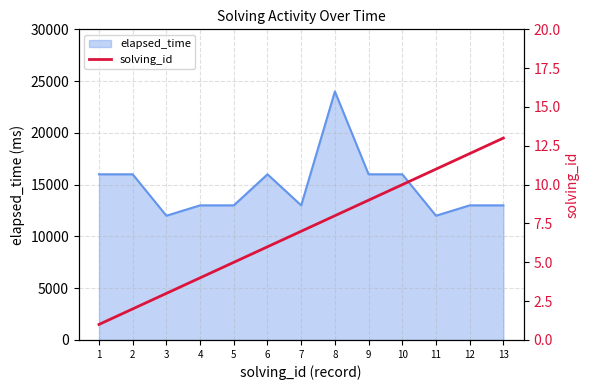

What is the minimum value for elapsed_time?

12000